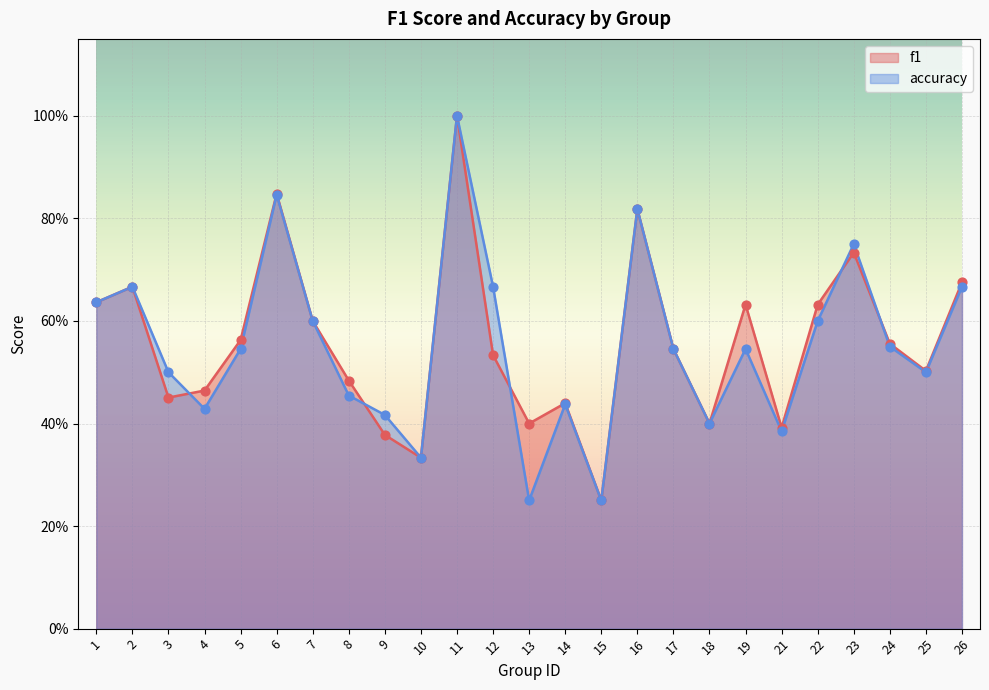

What is the total value across all series at 17?

1.1